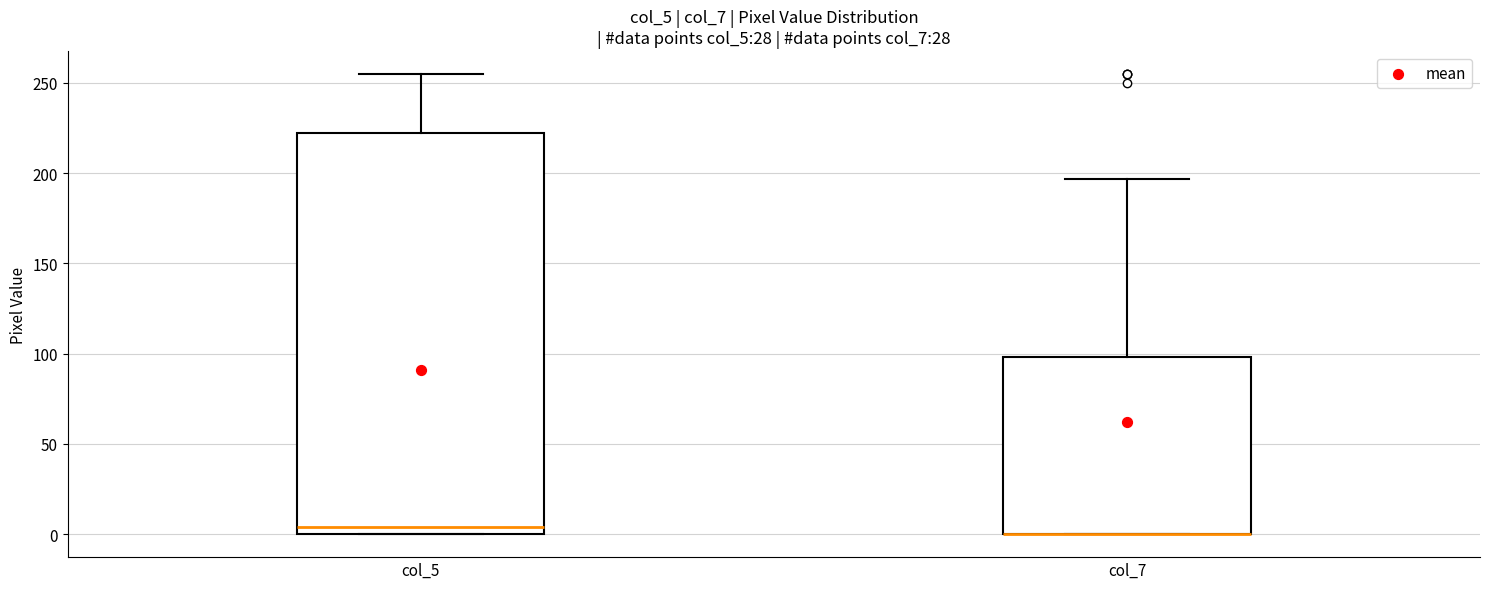

Reading left to right, transcribe this box plot: for each box, give where its median line is, the range the box spans, and where its two whiskers end, as read against the y-axis. The values are not printed on the chart, so give them approximately, as read against the axis.

col_5: median 5, box 0 to 220, whiskers 0 to 255
col_7: median 0 (drawn on the box's lower edge), box 0 to 100, whiskers 0 to 195